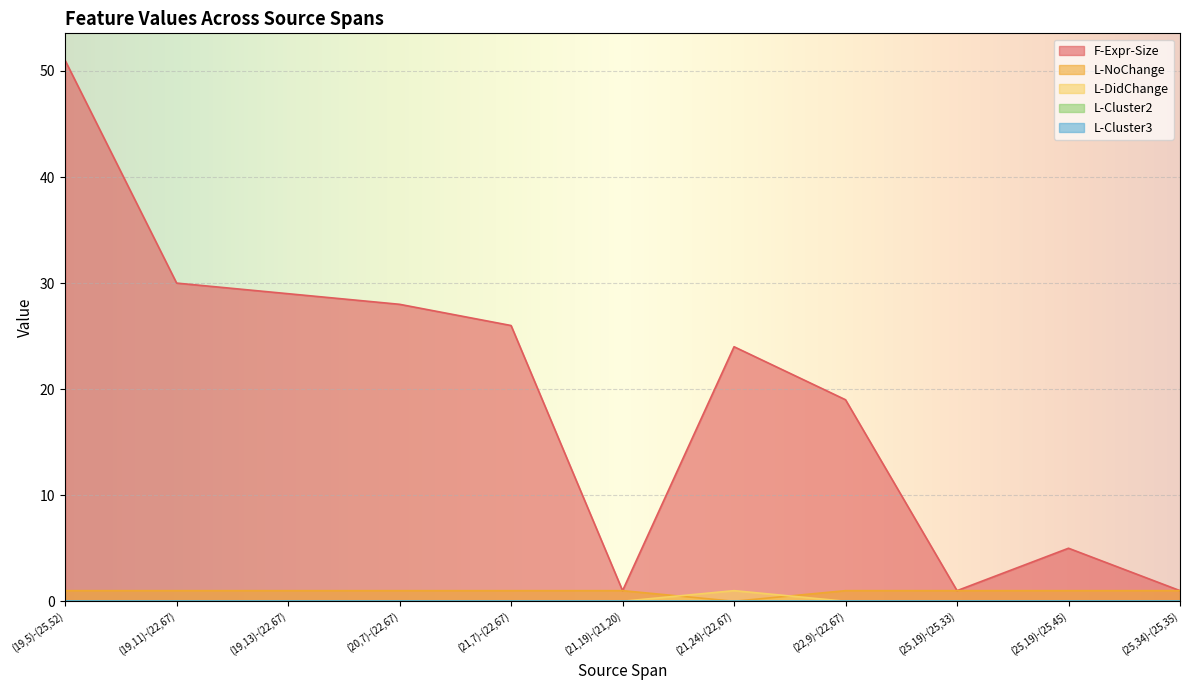

How many lines are shown in the chart?

5